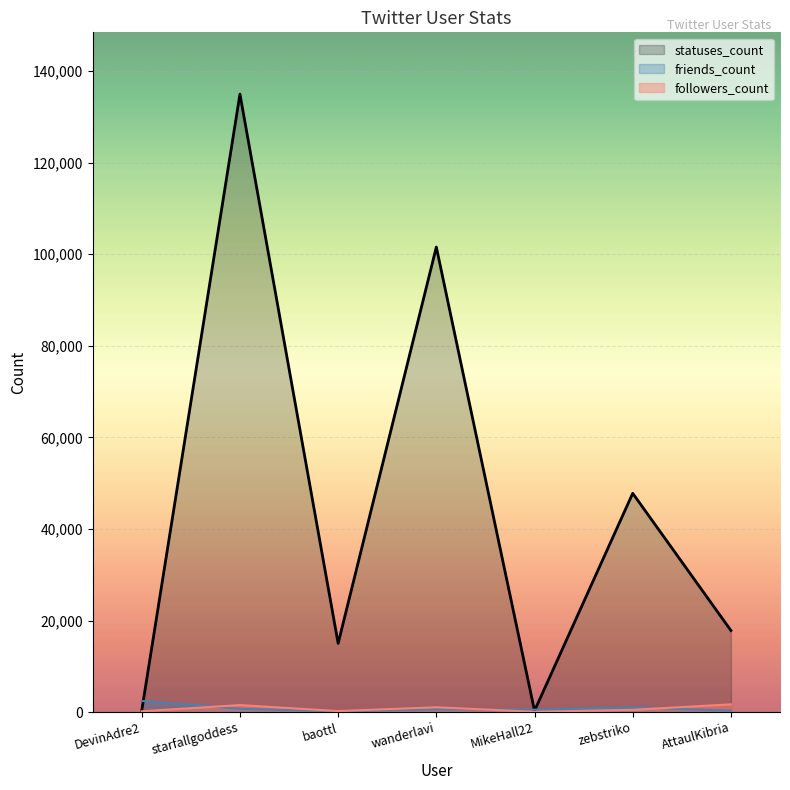

What are all the series names shown in the legend?

statuses_count, friends_count, followers_count